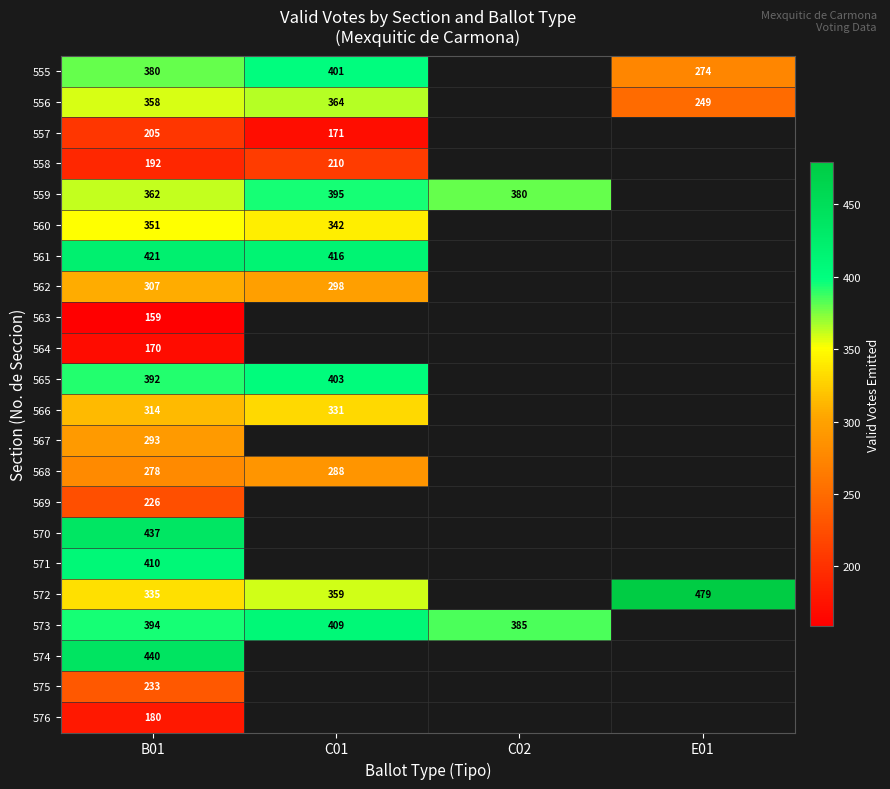

Is the value of 573 at C02 greater than the value of 558 at B01?

Yes